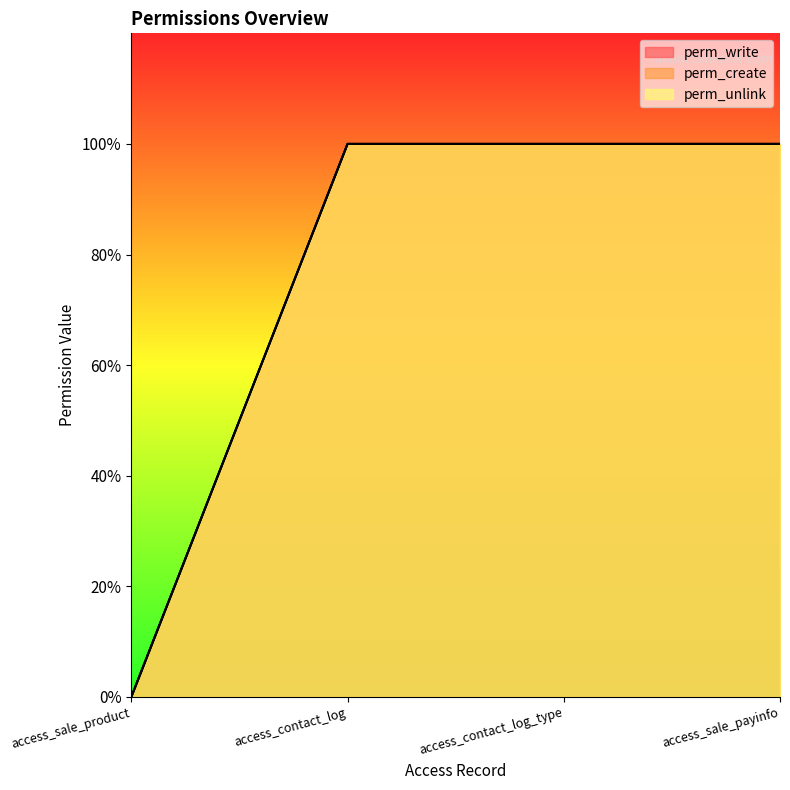

True or false: perm_create and perm_write cross at least once.

False